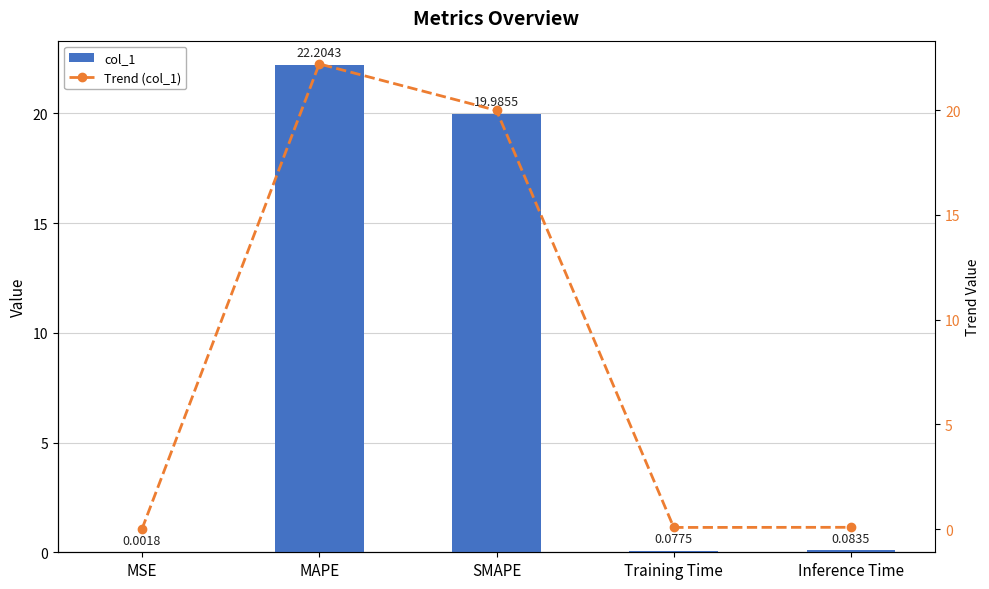

At which category does the chart reach its peak across all series?

MAPE